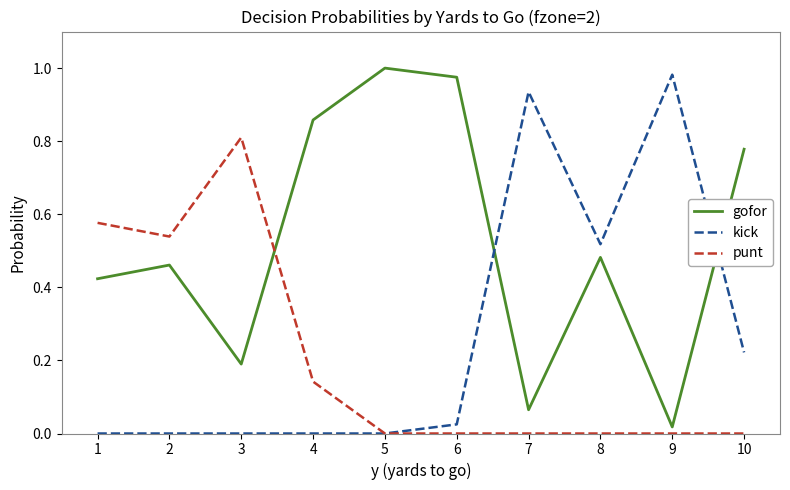

Between which two adjacent categories do gofor and punt first intersect?

3 and 4